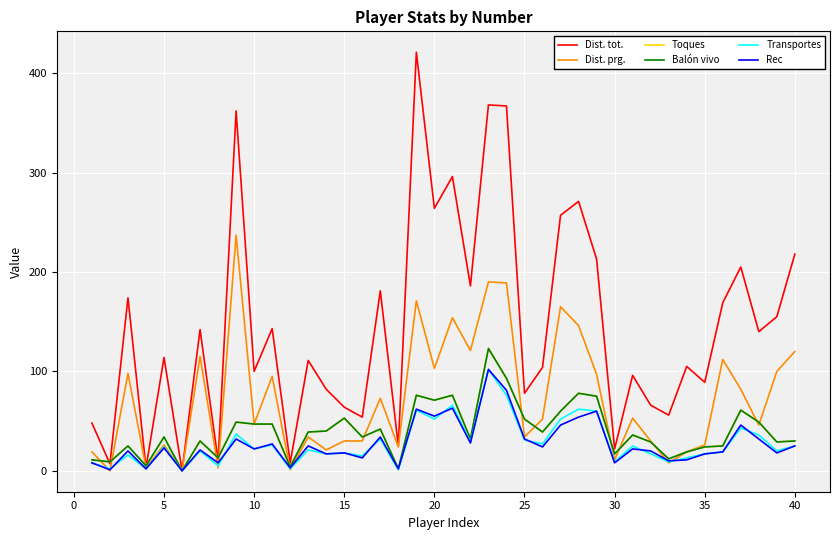

What is the average value of the Transportes series?

28